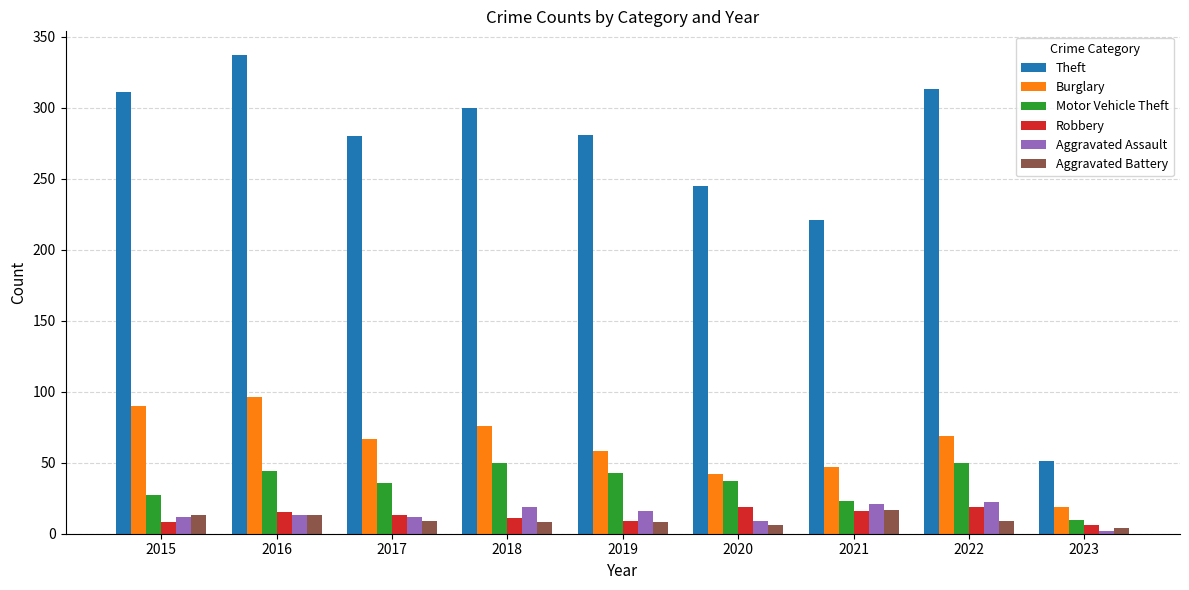

Is the value of Burglary at 2016 greater than the value of Aggravated Battery at 2016?

Yes